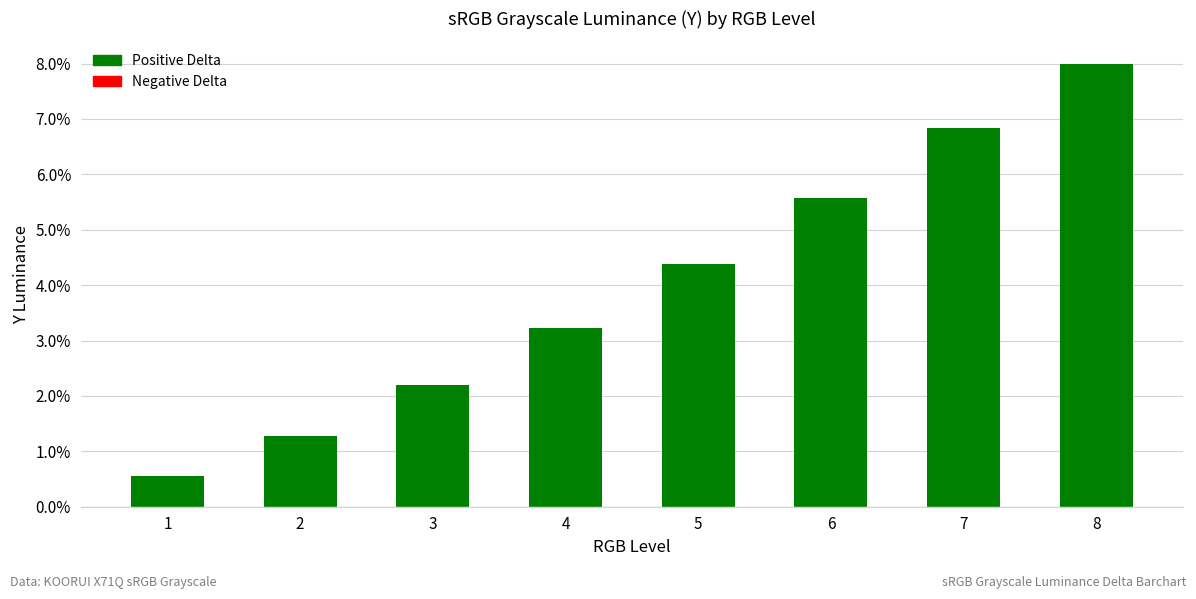

Reading left to right, transcribe all the data shown in this chart.

1=0.5	2=1.3	3=2.2	4=3.2	5=4.4	6=5.6	7=6.8	8=8.0